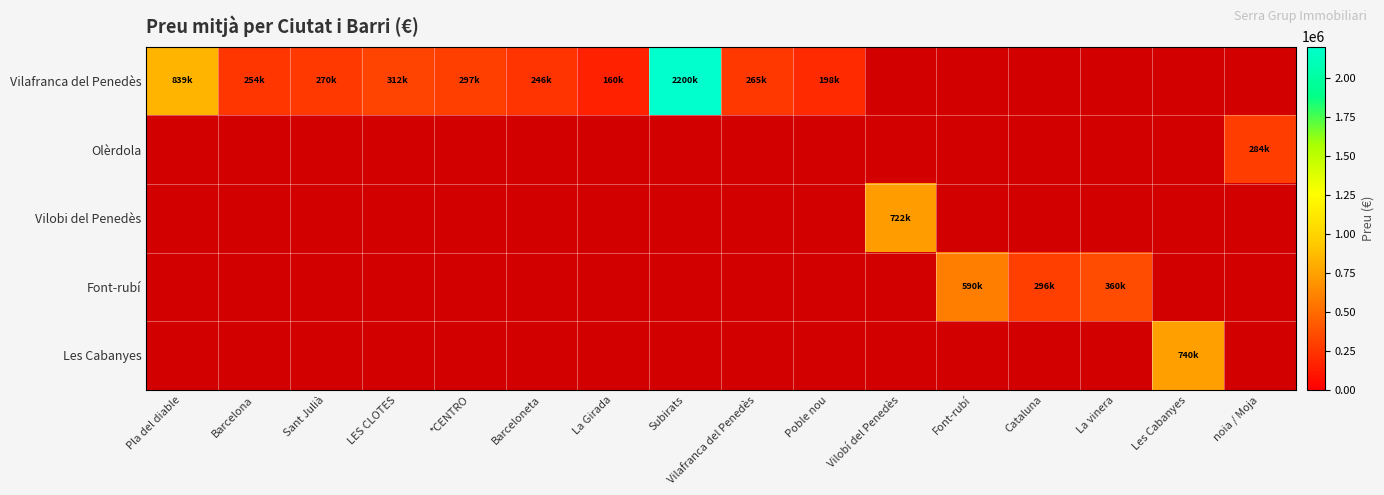

Which series changed the most between Subirats and Poble nou?

Olèrdola